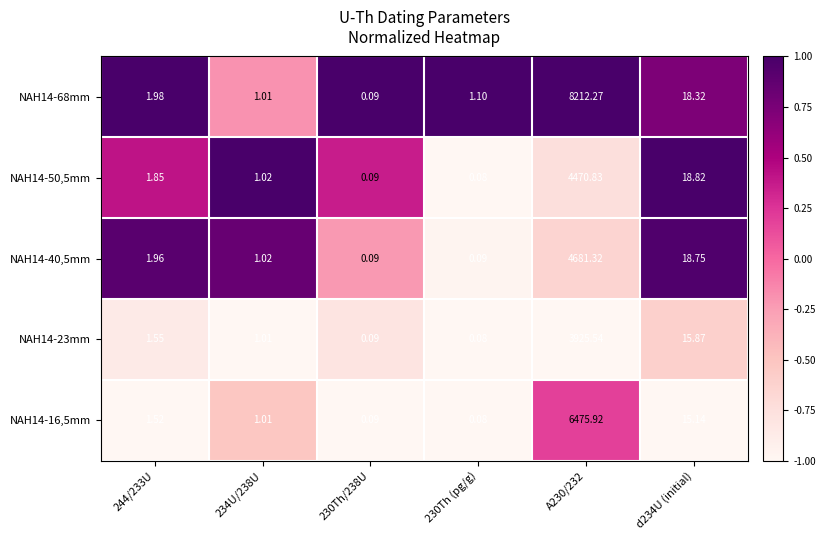

How many distinct data groups are displayed?

5